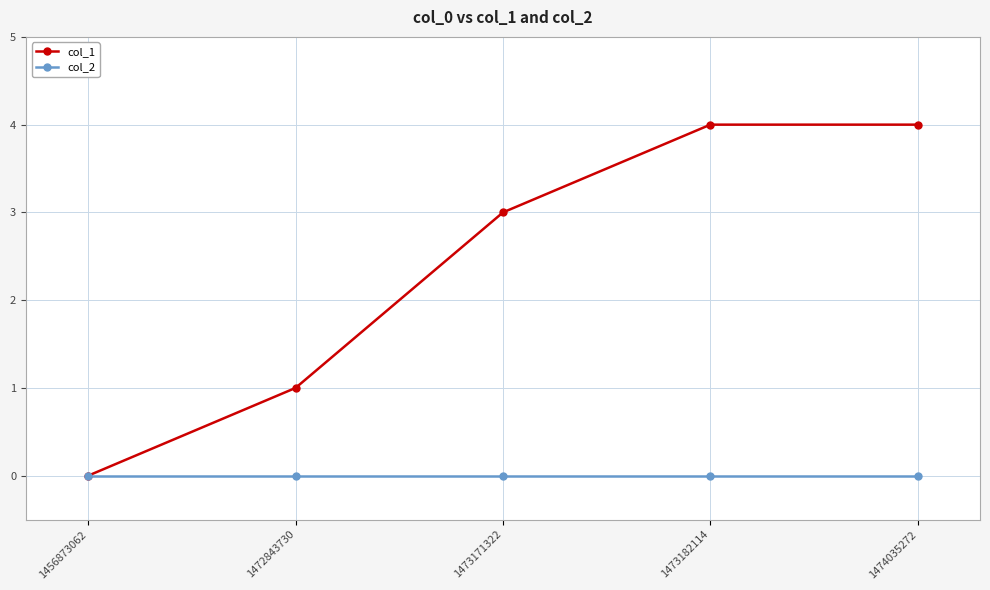

Which series has the largest total across all categories?

col_1